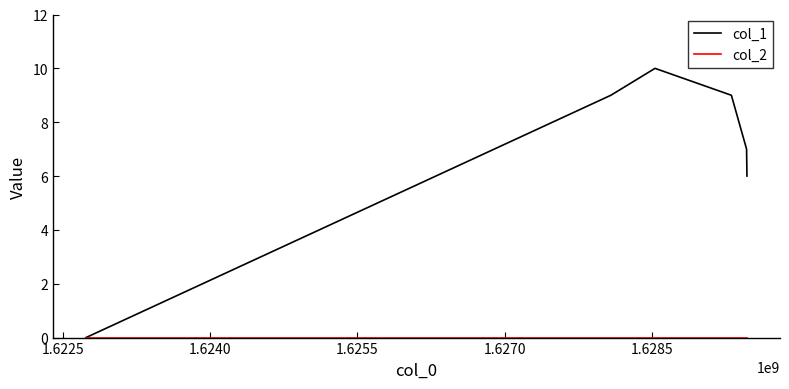

Which series has the widest spread of values?

col_1